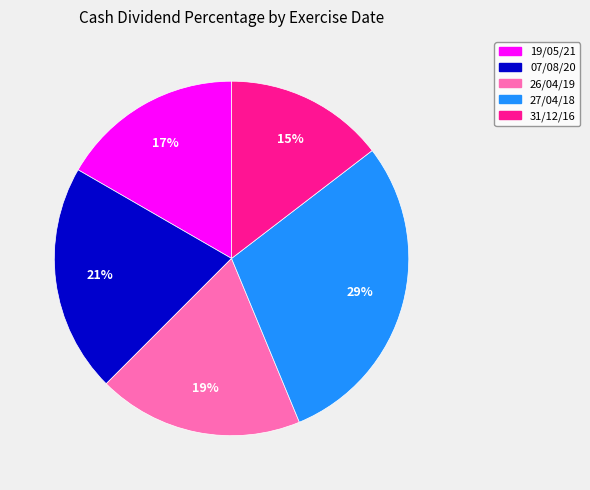

Do 27/04/18 and 26/04/19 together represent more than half of the pie?

No